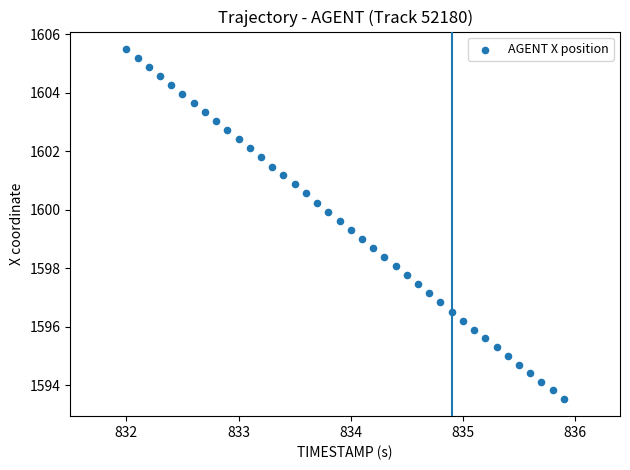

What is the range of X values (max minus min)?

3.9